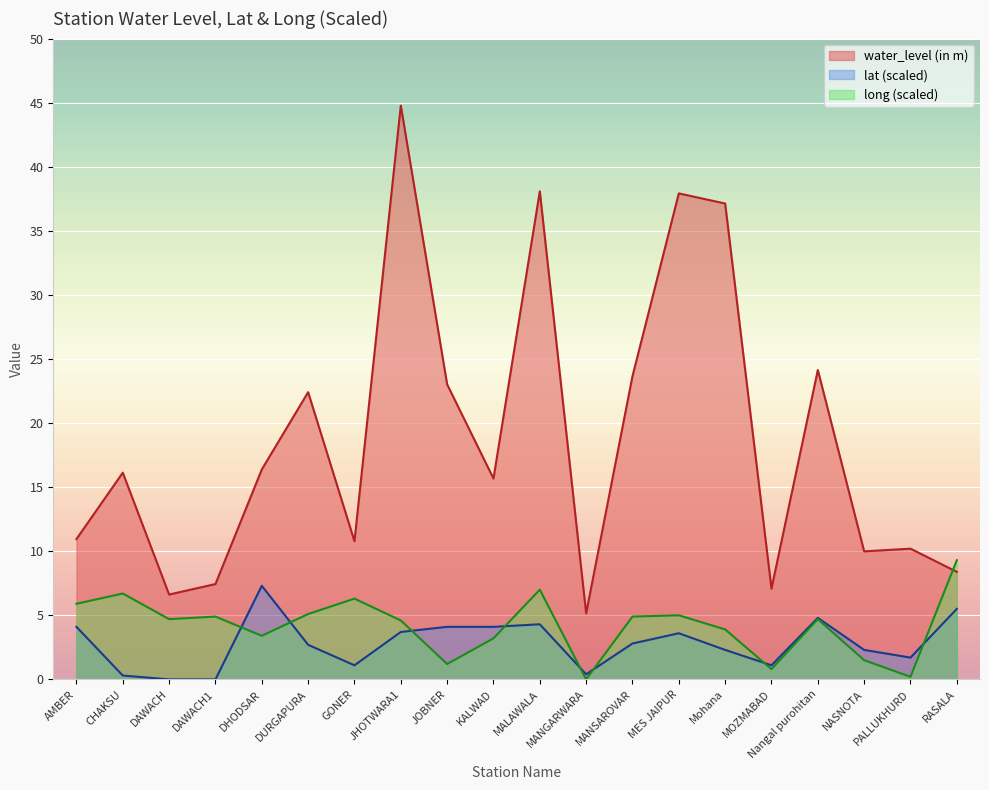

The value of lat at JHOTWARA1 is 6.6. True or false?

False